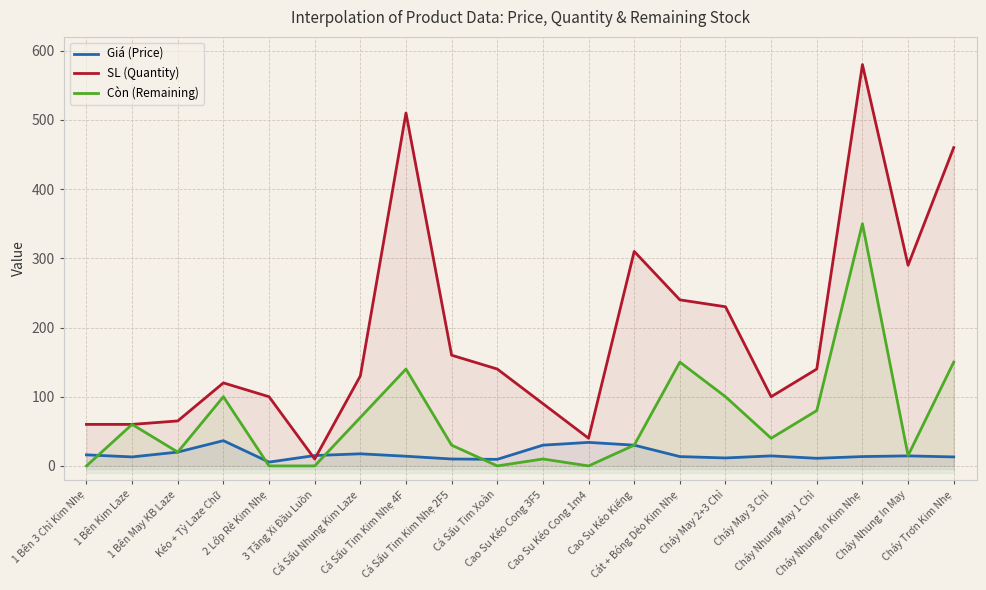

Reading left to right, transcribe all the data shown in this chart.

Giá (Price): 1 Bên 3 Chỉ Kim Nhẹ=16.0	1 Bên Kim Laze=13.0	1 Bên May KB Laze=20.0	Kéo + Tỳ Laze Chữ=36.5	2 Lớp Rẻ Kim Nhẹ=5.5	3 Tăng Xi Đầu Luồn=15.0	Cá Sấu Nhung Kim Laze=17.5	Cá Sấu Tim Kim Nhẹ 4F=14.0	Cá Sấu Tim Kim Nhẹ 2F5=10.0	Cá Sấu Tim Xoàn=9.5	Cao Su Kéo Cong 3F5=30.0	Cao Su Kéo Cong 1m4=34.0	Cao Su Kéo Kiếng=30.0	Cát + Bóng Dẻo Kim Nhẹ=13.5	Cháy May 2+3 Chỉ=11.5	Cháy May 3 Chỉ=14.5	Cháy Nhung May 1 Chỉ=11.0	Cháy Nhung In Kim Nhẹ=13.5	Cháy Nhung In May=14.5	Cháy Trơn Kim Nhẹ=13.0
SL (Quantity): 1 Bên 3 Chỉ Kim Nhẹ=60.0	1 Bên Kim Laze=60.0	1 Bên May KB Laze=65.0	Kéo + Tỳ Laze Chữ=120.0	2 Lớp Rẻ Kim Nhẹ=100.0	3 Tăng Xi Đầu Luồn=10.0	Cá Sấu Nhung Kim Laze=130.0	Cá Sấu Tim Kim Nhẹ 4F=510.0	Cá Sấu Tim Kim Nhẹ 2F5=160.0	Cá Sấu Tim Xoàn=140.0	Cao Su Kéo Cong 3F5=90.0	Cao Su Kéo Cong 1m4=40.0	Cao Su Kéo Kiếng=310.0	Cát + Bóng Dẻo Kim Nhẹ=240.0	Cháy May 2+3 Chỉ=230.0	Cháy May 3 Chỉ=100.0	Cháy Nhung May 1 Chỉ=140.0	Cháy Nhung In Kim Nhẹ=580.0	Cháy Nhung In May=290.0	Cháy Trơn Kim Nhẹ=460.0
Còn (Remaining): 1 Bên 3 Chỉ Kim Nhẹ=0.0	1 Bên Kim Laze=60.0	1 Bên May KB Laze=20.0	Kéo + Tỳ Laze Chữ=100.0	2 Lớp Rẻ Kim Nhẹ=0.0	3 Tăng Xi Đầu Luồn=0.0	Cá Sấu Nhung Kim Laze=70.0	Cá Sấu Tim Kim Nhẹ 4F=140.0	Cá Sấu Tim Kim Nhẹ 2F5=30.0	Cá Sấu Tim Xoàn=0.0	Cao Su Kéo Cong 3F5=10.0	Cao Su Kéo Cong 1m4=0.0	Cao Su Kéo Kiếng=30.0	Cát + Bóng Dẻo Kim Nhẹ=150.0	Cháy May 2+3 Chỉ=100.0	Cháy May 3 Chỉ=40.0	Cháy Nhung May 1 Chỉ=80.0	Cháy Nhung In Kim Nhẹ=350.0	Cháy Nhung In May=15.0	Cháy Trơn Kim Nhẹ=150.0